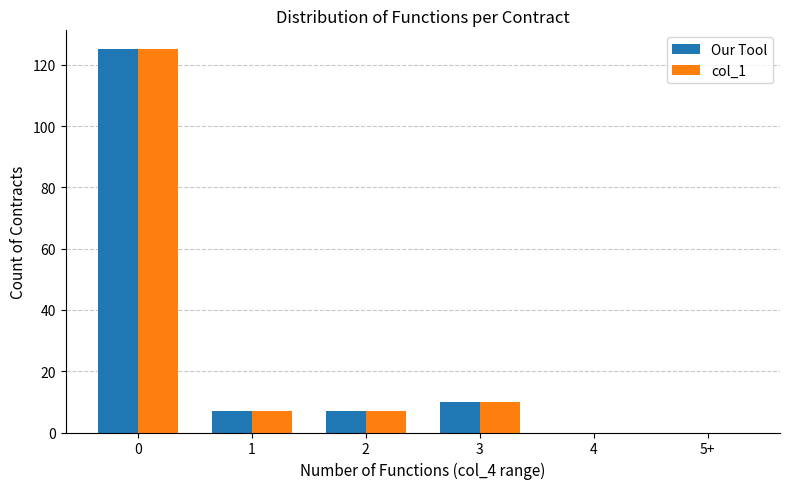

The value of Our Tool at 5+ is 52. True or false?

False